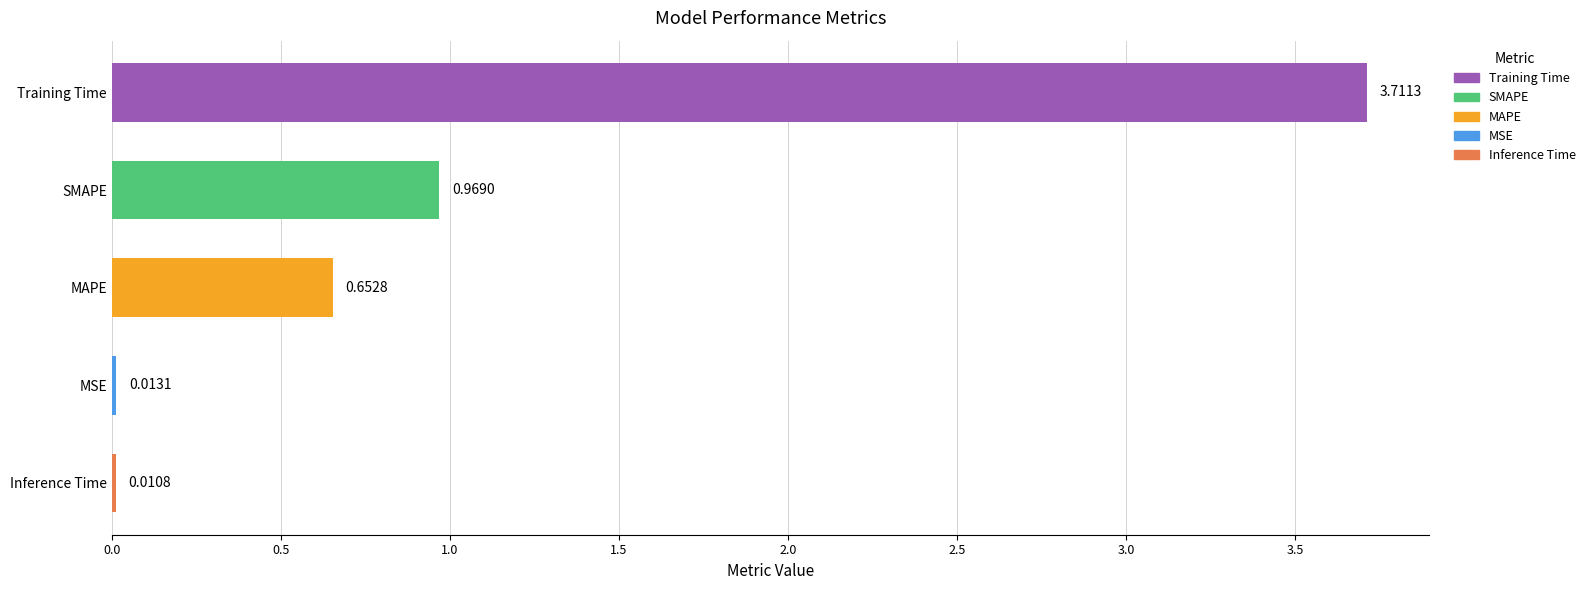

What is the sum of all values?

5.4